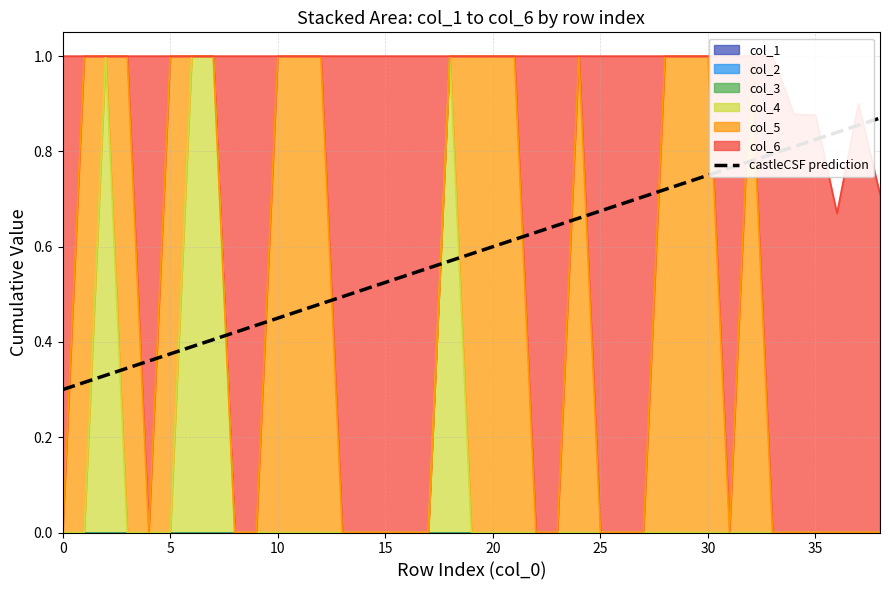

Is it true that col_2 equals 0 at 13?

True